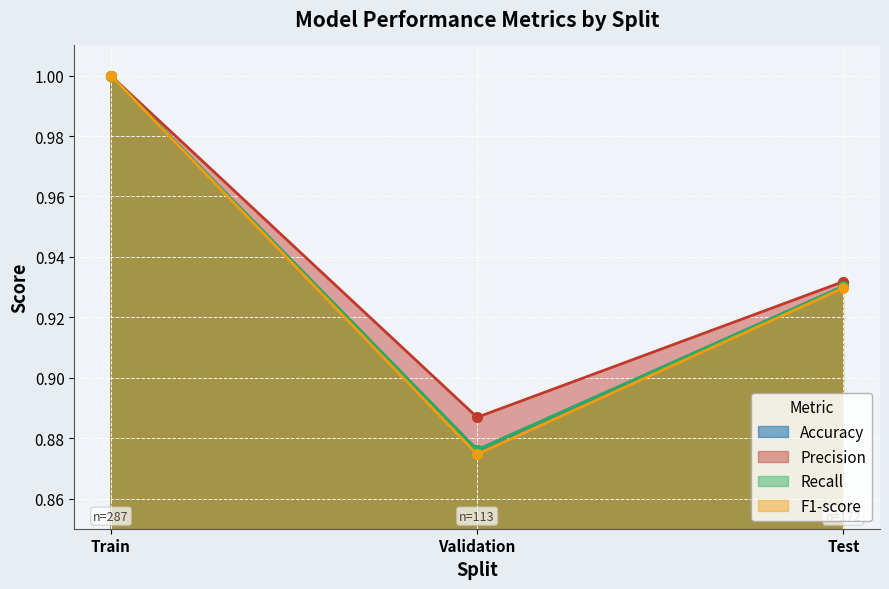

Count the Recall values in the range 0 to 1.

3